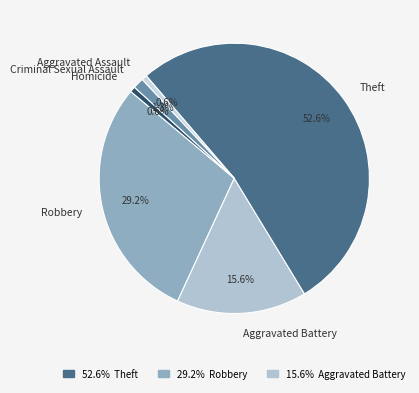

Which category has the biggest portion of the pie?

Theft